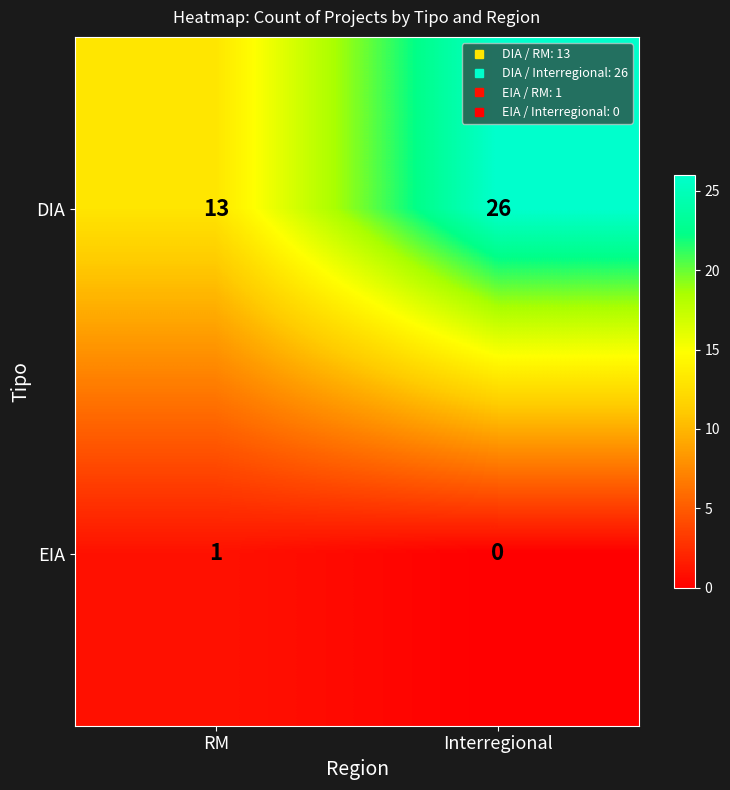

At how many categories does at least one series exceed 7?

2